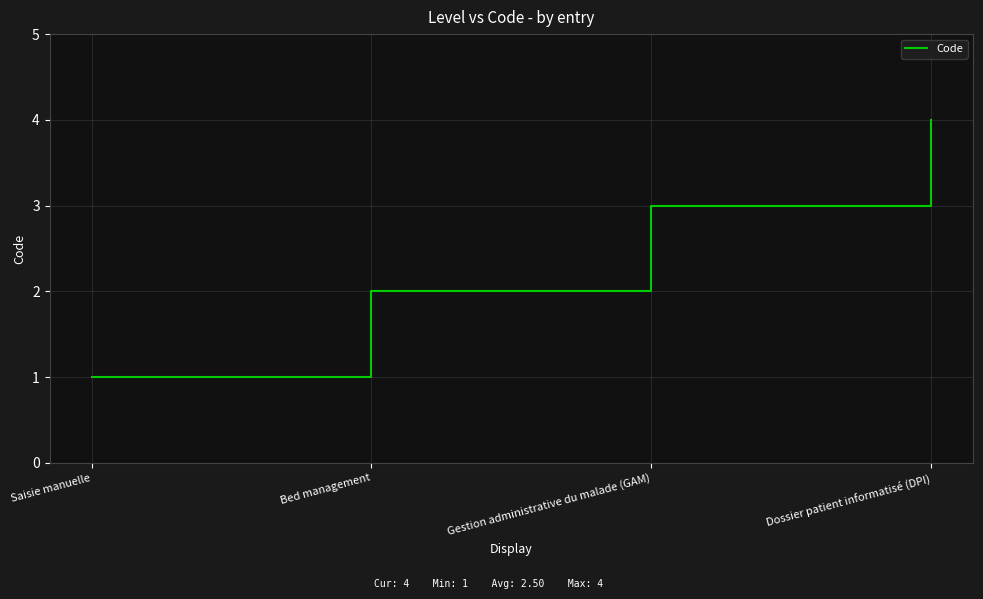

Between Bed management and Dossier patient informatisé (DPI), which is larger?

Dossier patient informatisé (DPI)